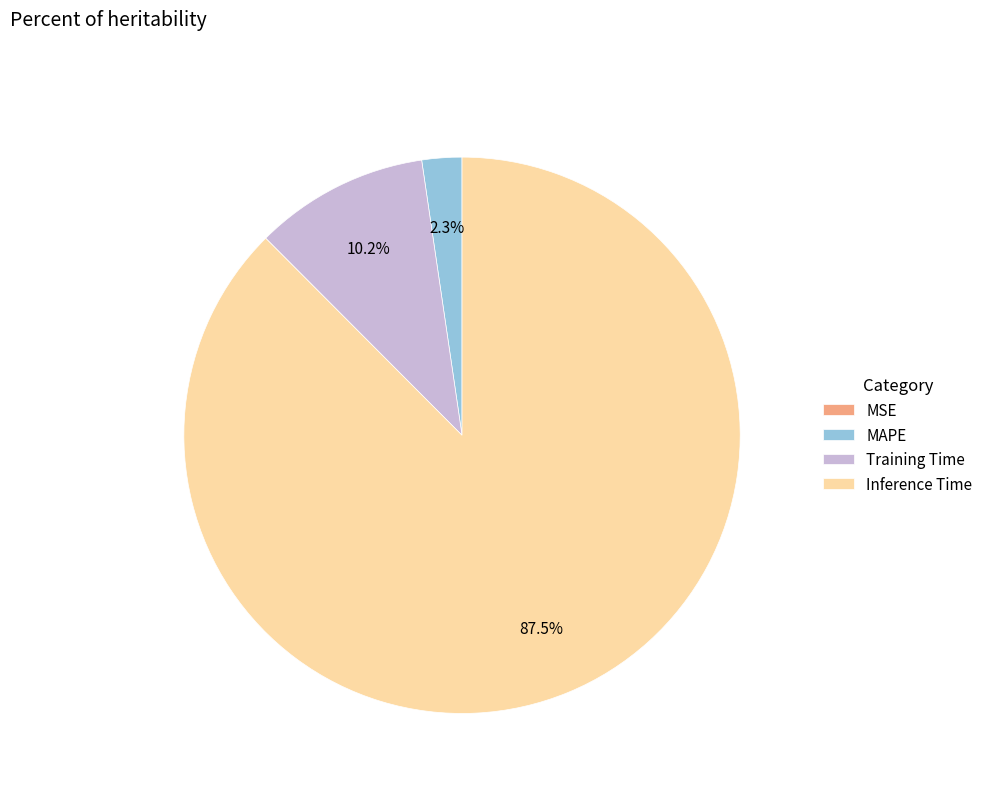

Which category has the biggest portion of the pie?

Inference Time